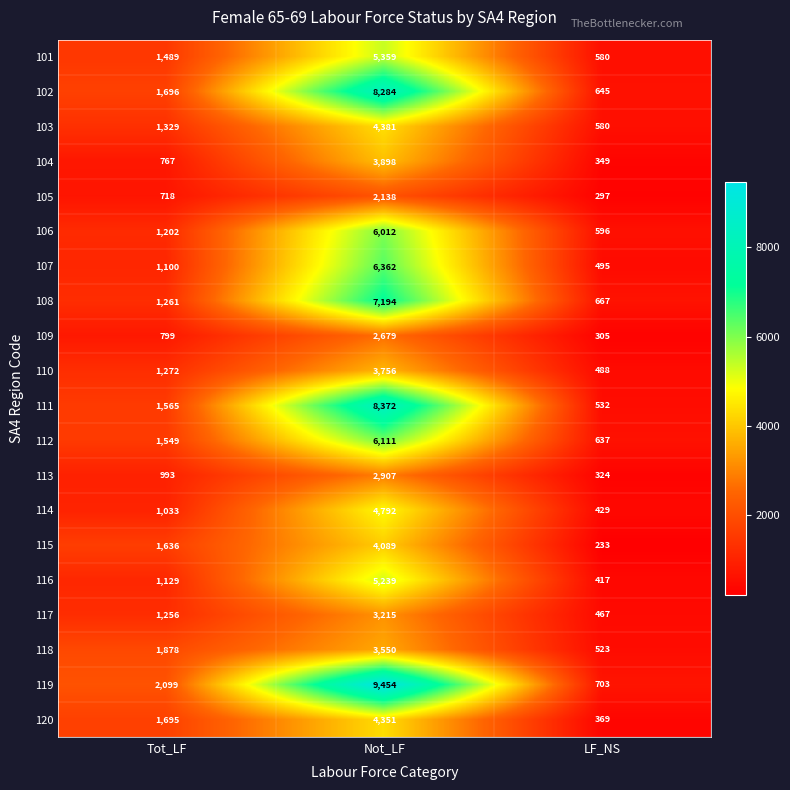

List the series in order of their peak value, highest first.

119, 111, 102, 108, 107, 112, 106, 101, 116, 114, 103, 120, 115, 104, 110, 118, 117, 113, 109, 105